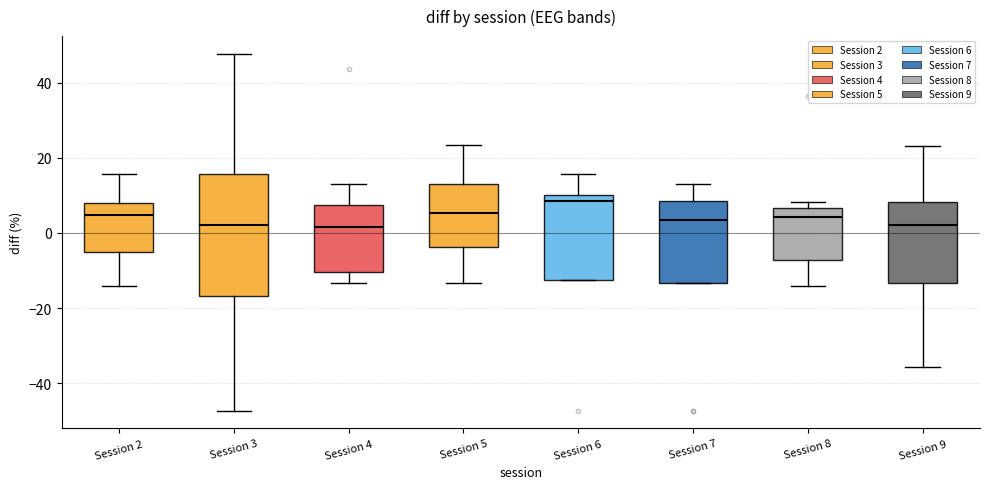

Reading left to right, transcribe this box plot: for each box, give where its median line is, the range the box spans, and where its two whiskers end, as read against the y-axis. The values are not printed on the chart, so give them approximately, as read against the axis.

Session 2: median 4, box -4 to 8, whiskers -14 to 16
Session 3: median 2, box -16 to 16, whiskers -48 to 48
Session 4: median 2, box -10 to 8, whiskers -14 to 14
Session 5: median 6, box -4 to 14, whiskers -14 to 24
Session 6: median 8, box -12 to 10, whiskers -12 to 16
Session 7: median 4, box -14 to 8, whiskers -14 to 14
Session 8: median 4, box -8 to 6, whiskers -14 to 8
Session 9: median 2, box -14 to 8, whiskers -36 to 24